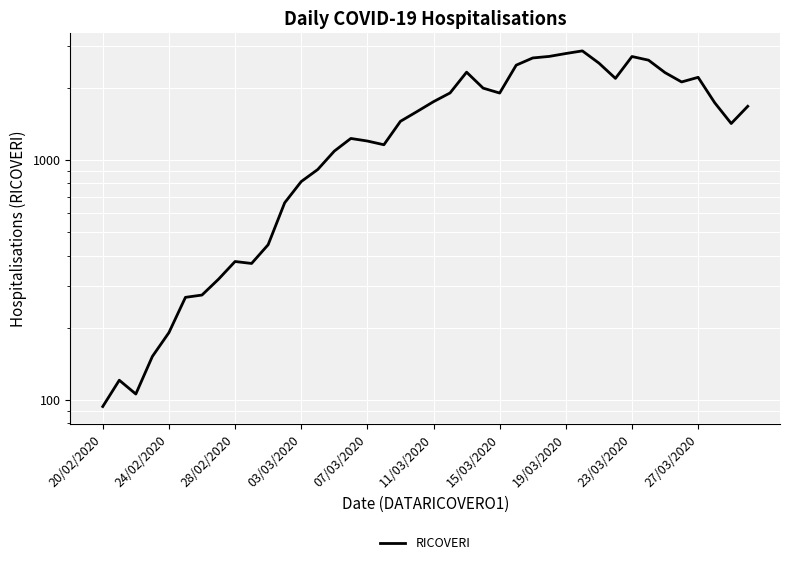

What is the sum of the values at 37 and 35?

3852